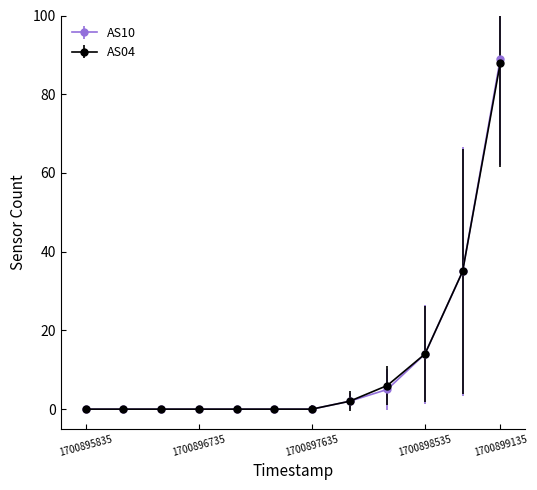

What is the greatest value displayed?

89